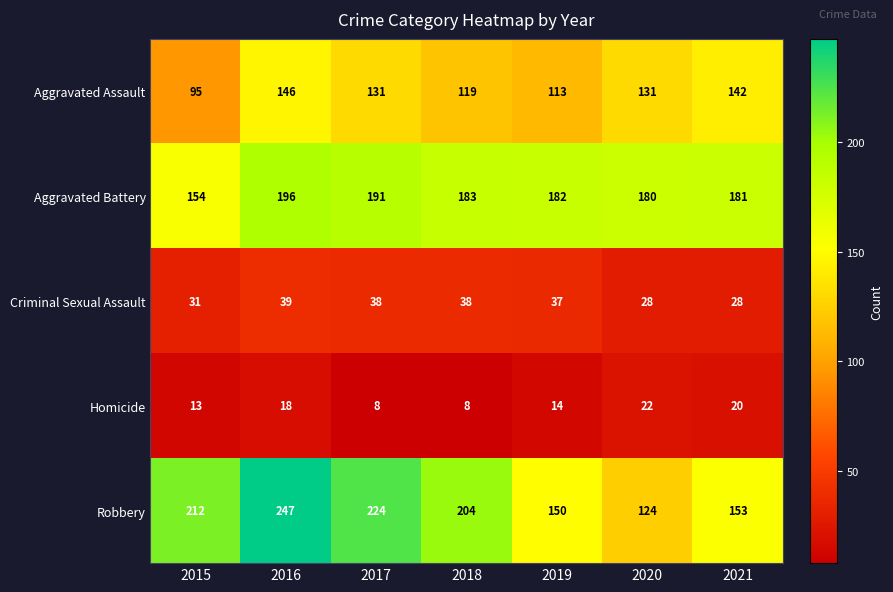

What is the minimum value shown in the chart?

8